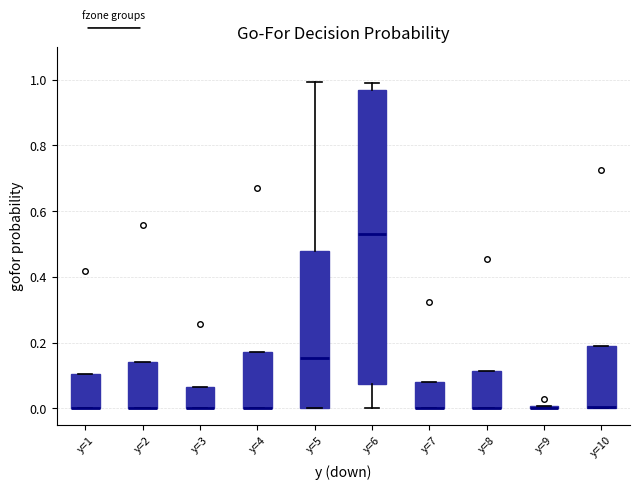

Comparing the boxes themselves (not the whiskers), which one is the tallest?

y=6